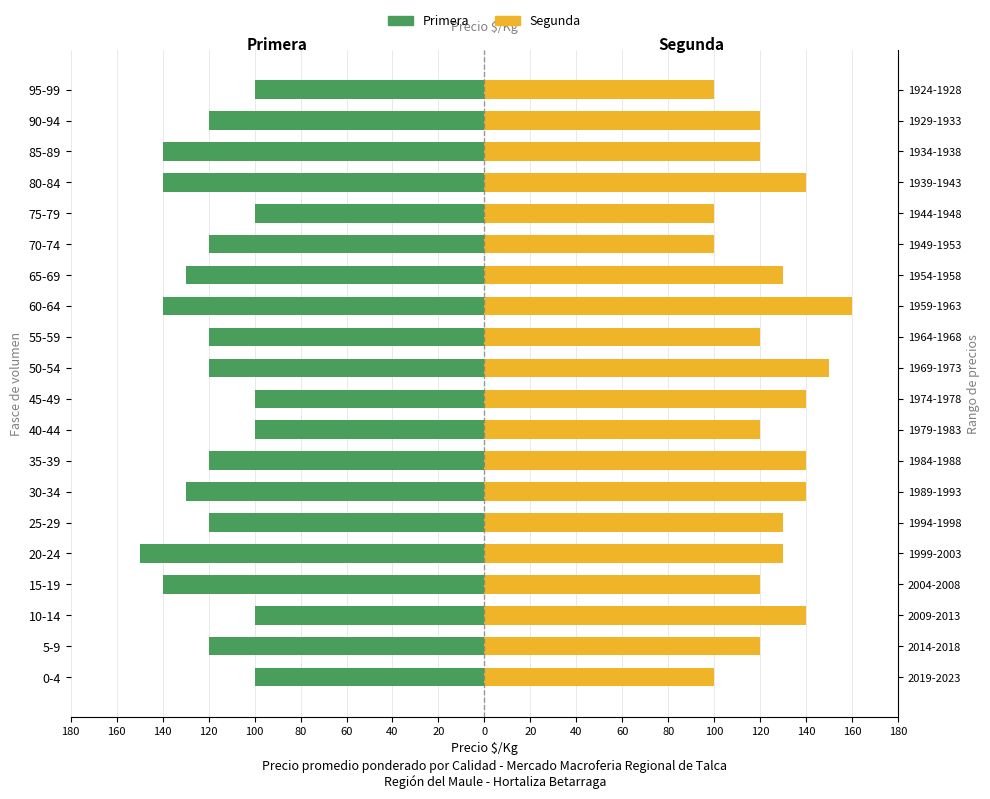

How many distinct data groups are displayed?

2